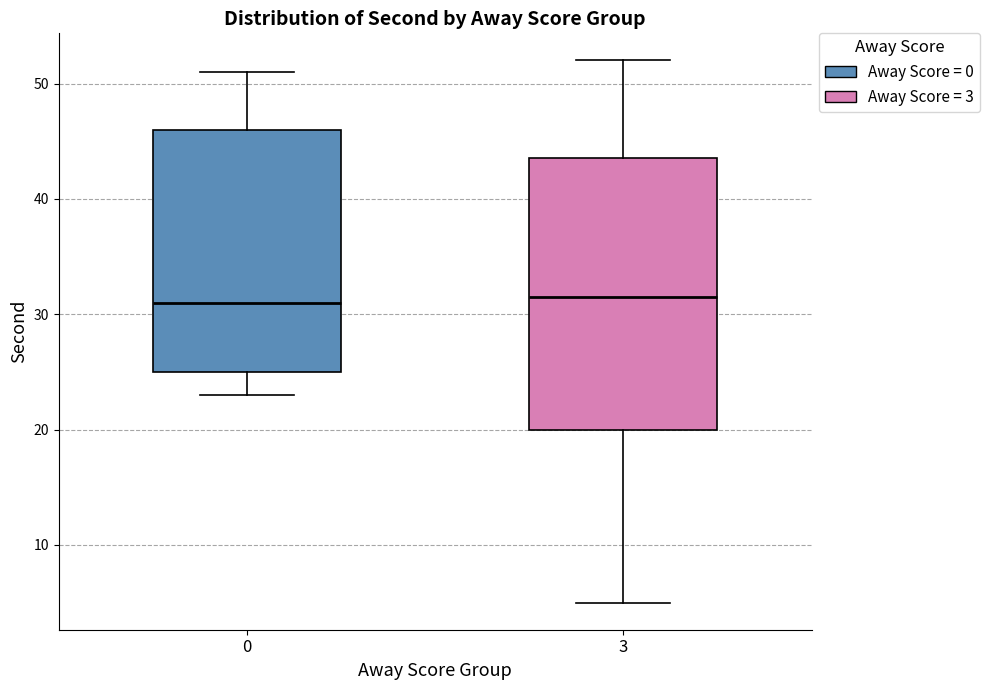

Where does the upper whisker of the box at x = 0 end on the y-axis? The values are not printed on the chart, so give them approximately, as read against the axis.

51